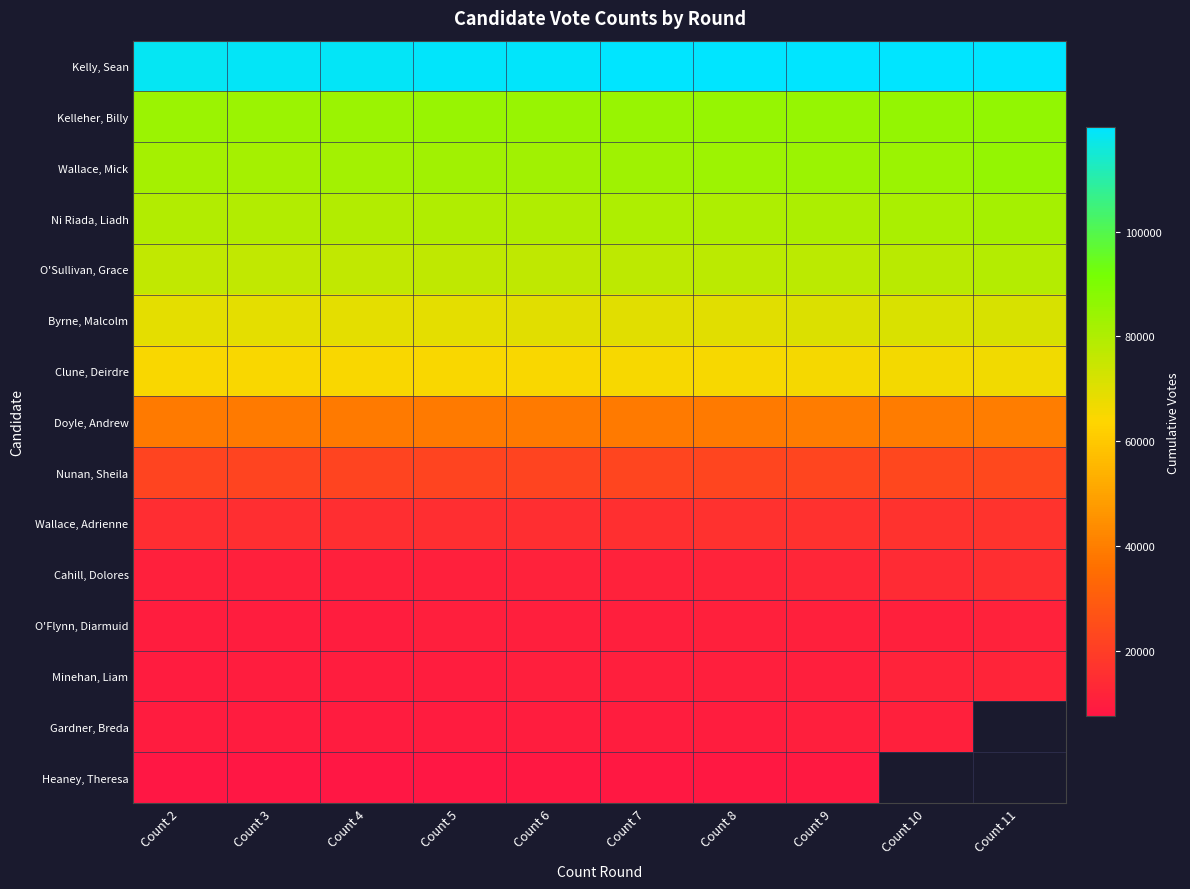

The Kelly, Sean series shows 212917.4 at Count 4. True or false?

False